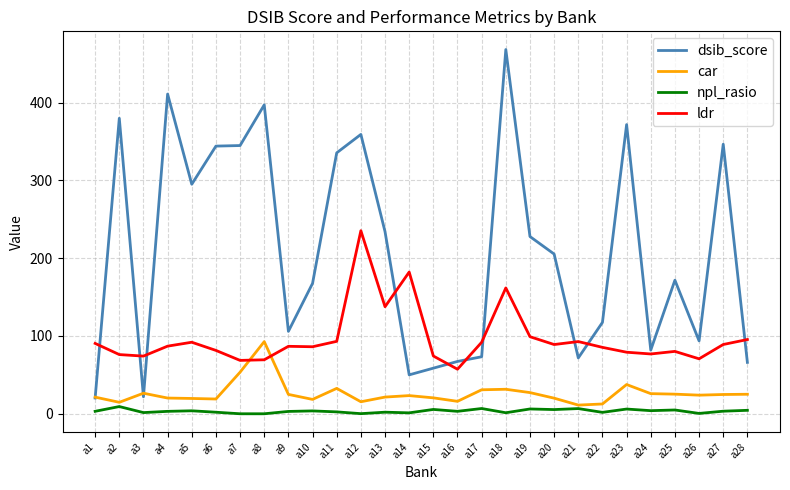

Is the value of npl_rasio at a8 greater than the value of car at a10?

No